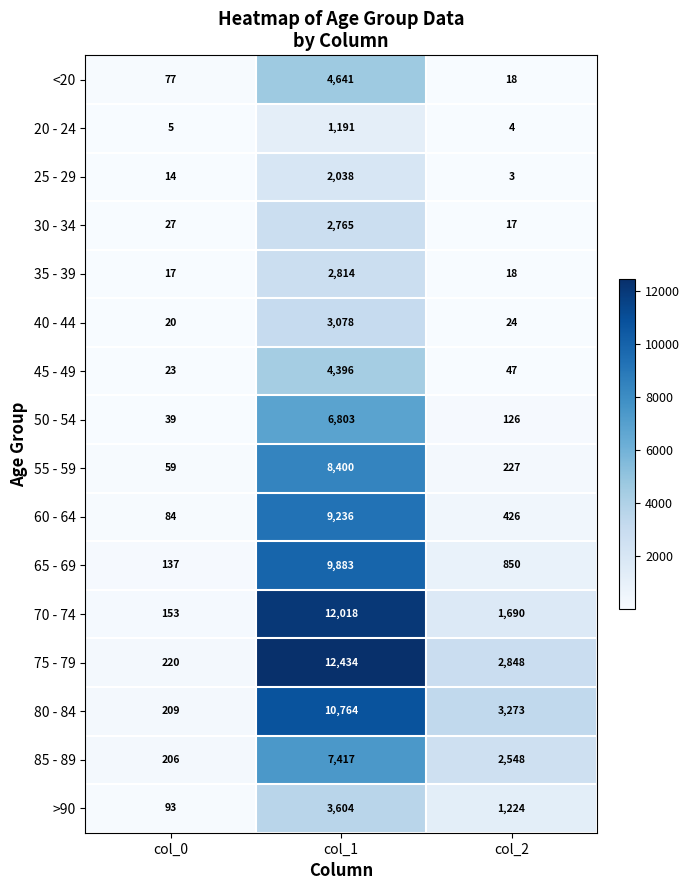

What is the spread (max minus min) of values at col_0?

215